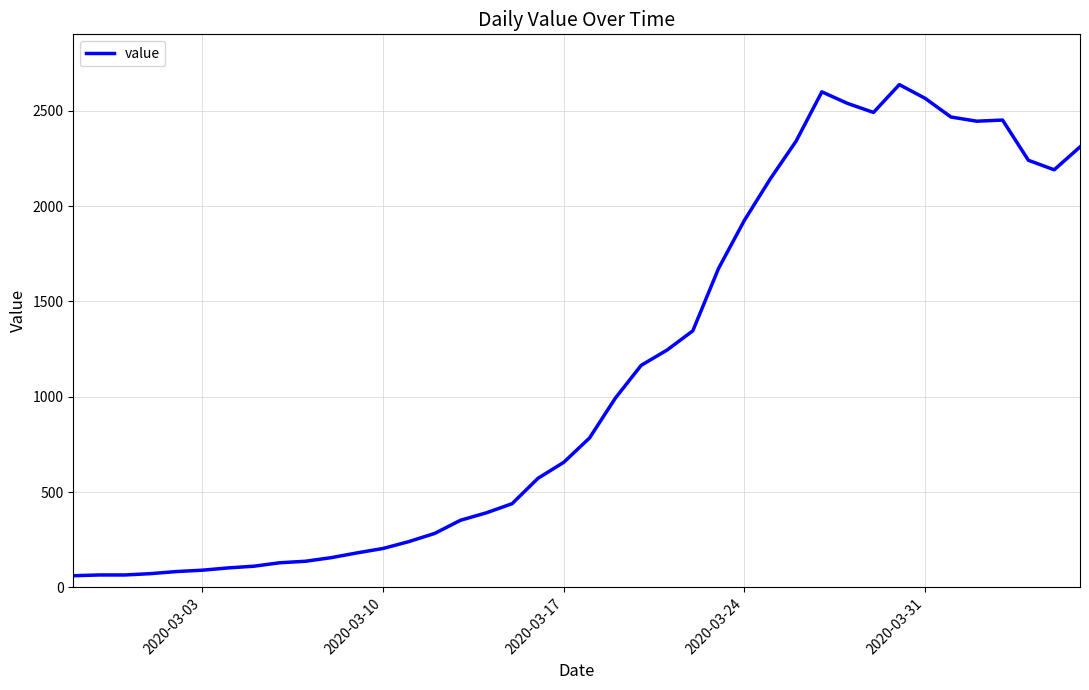

What is the minimum value shown in the chart?

61